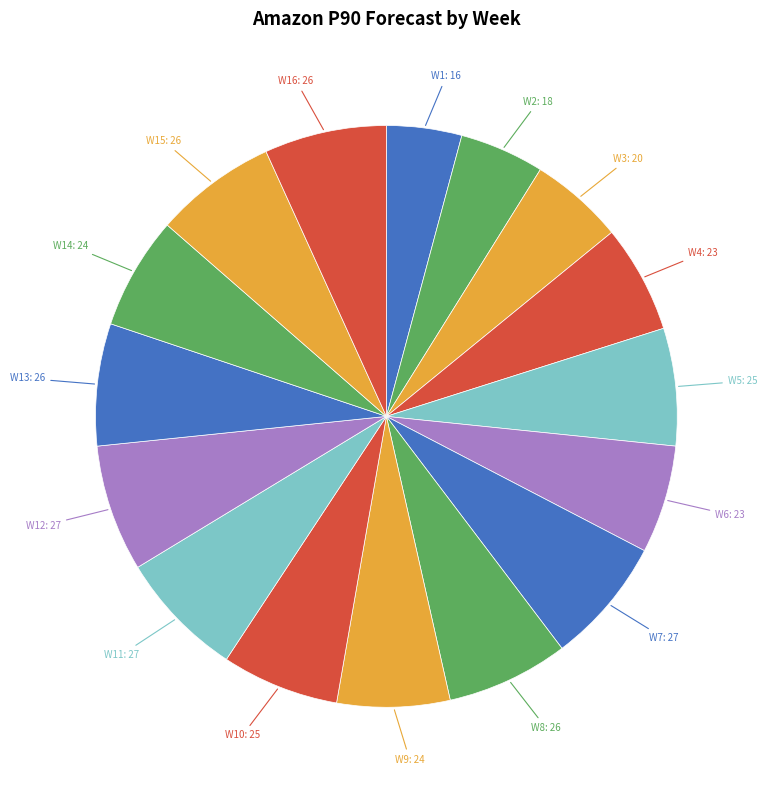

To the nearest percent, what is the average slice percentage?

6%